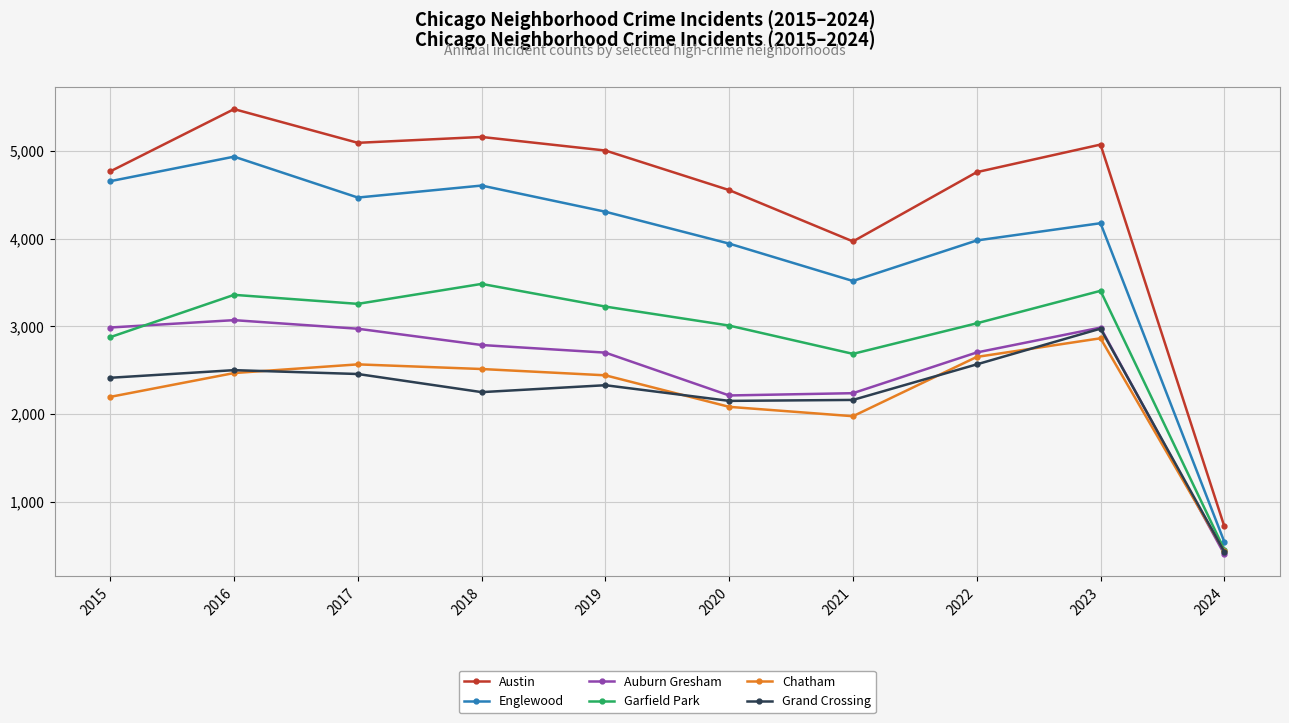

What is the average value of the Chatham series?

2218